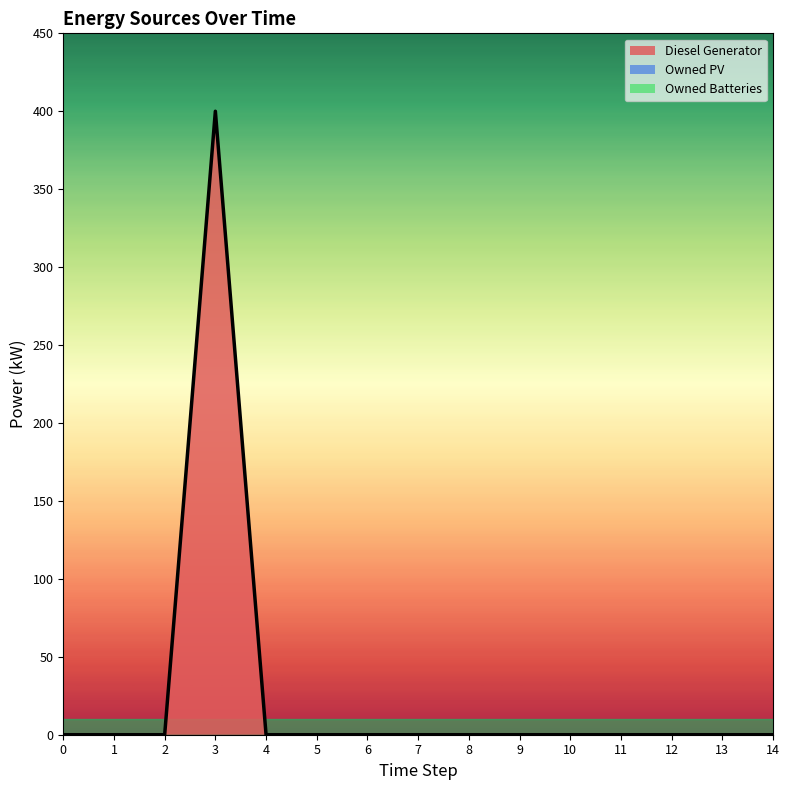

Is the value of Owned Batteries at 0 greater than the value of Owned PV at 3?

No